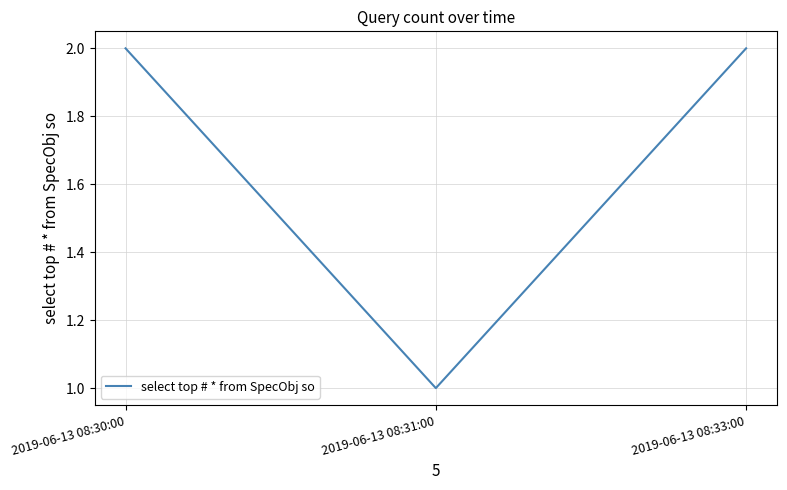

What value does the data have at 2019-06-13 08:33:00?

2